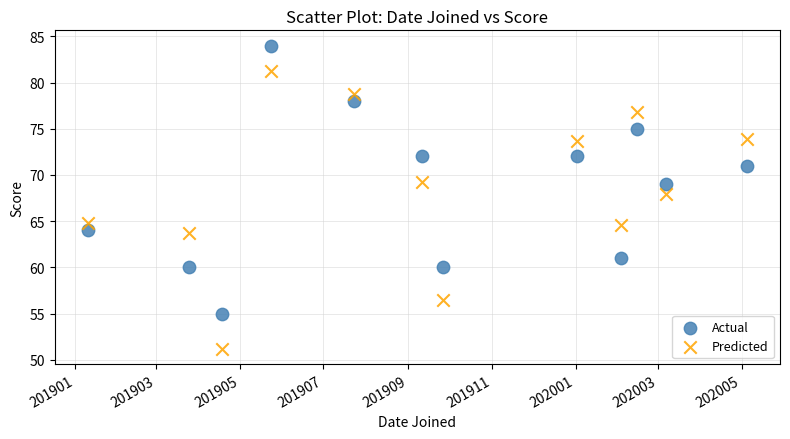

What are all the series names shown in the legend?

Actual, Predicted